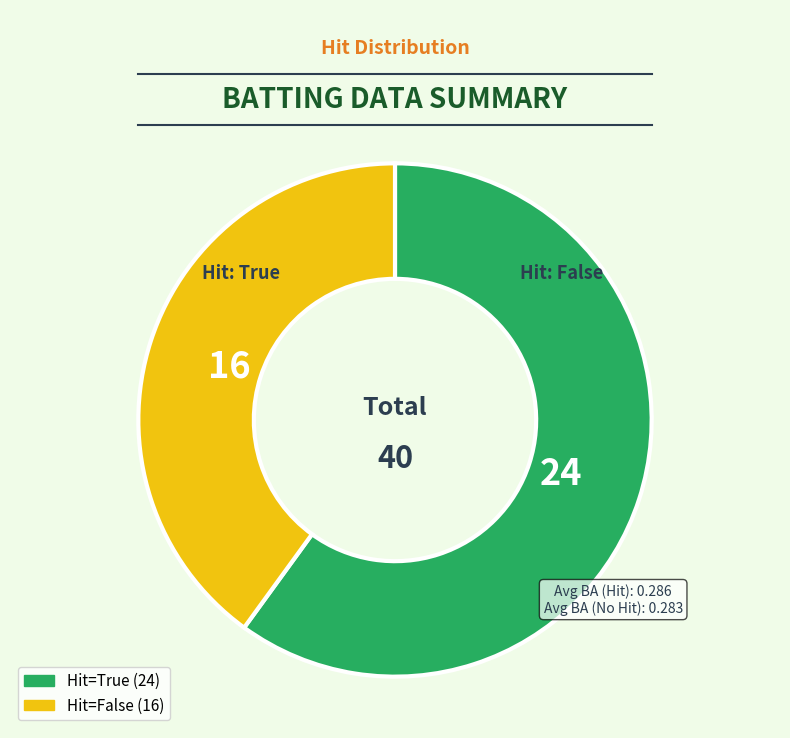

Is there a majority slice in this chart?

Yes